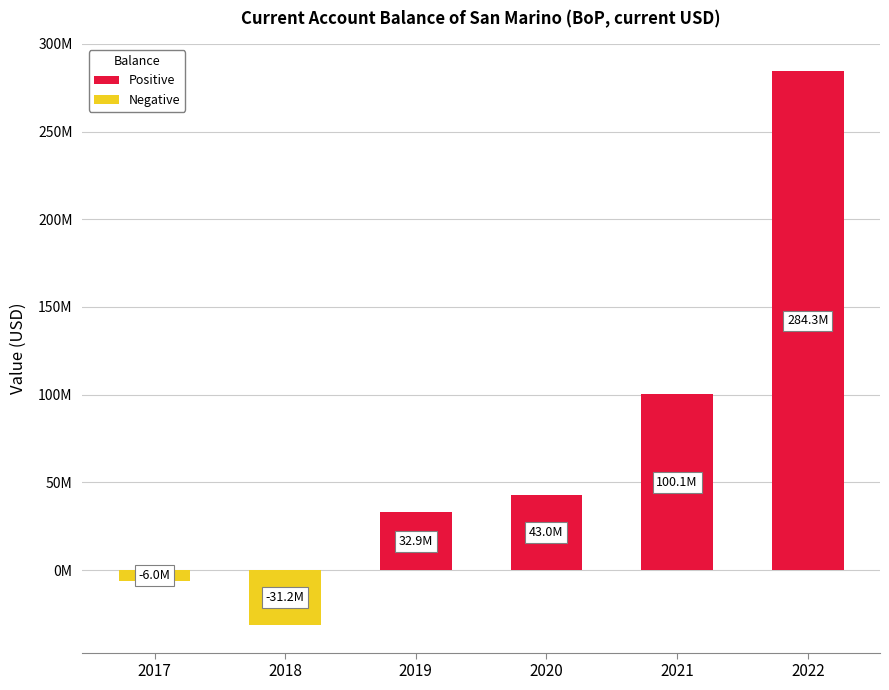

At which label is Negative closest to -15620540?

2017